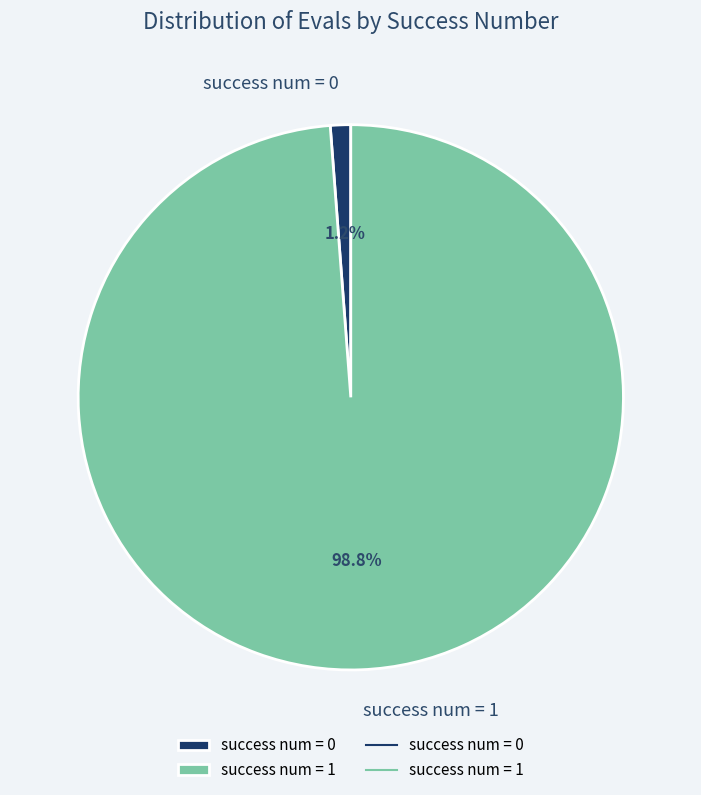

Does success num = 1 account for over 50% of the chart?

Yes